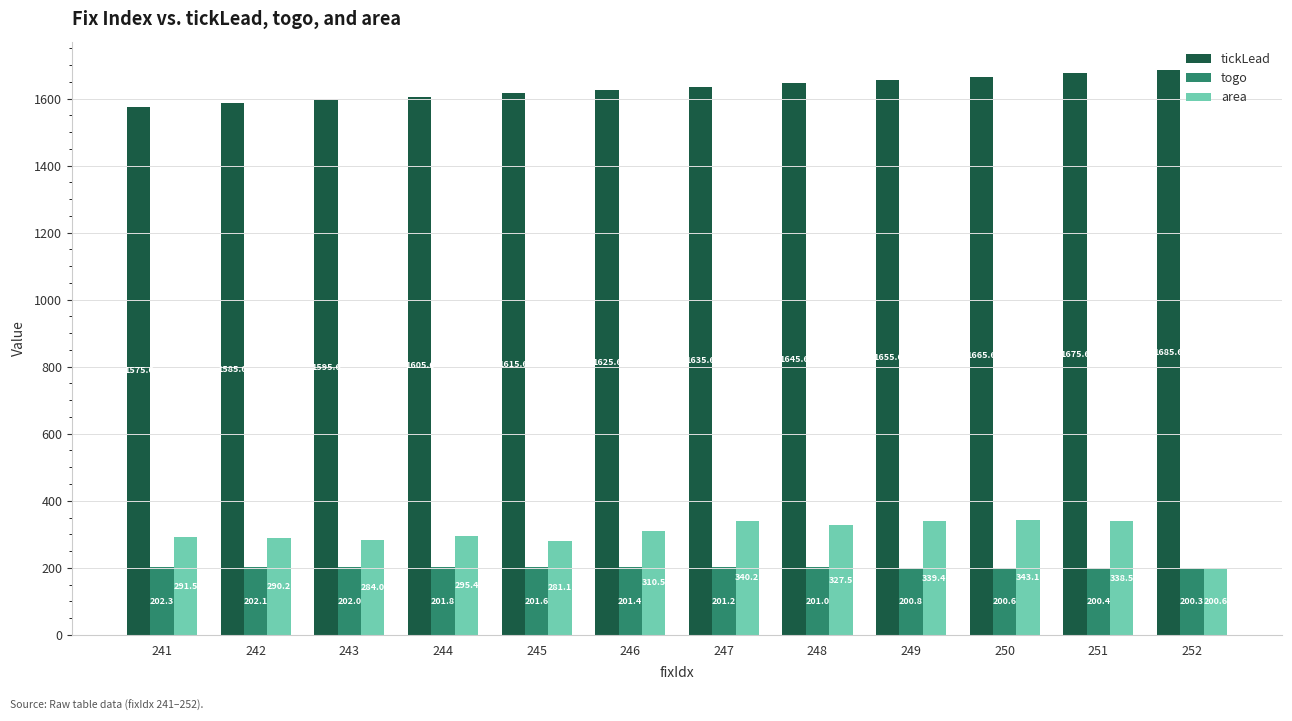

What is the difference between the togo values at 246 and 252?

1.1